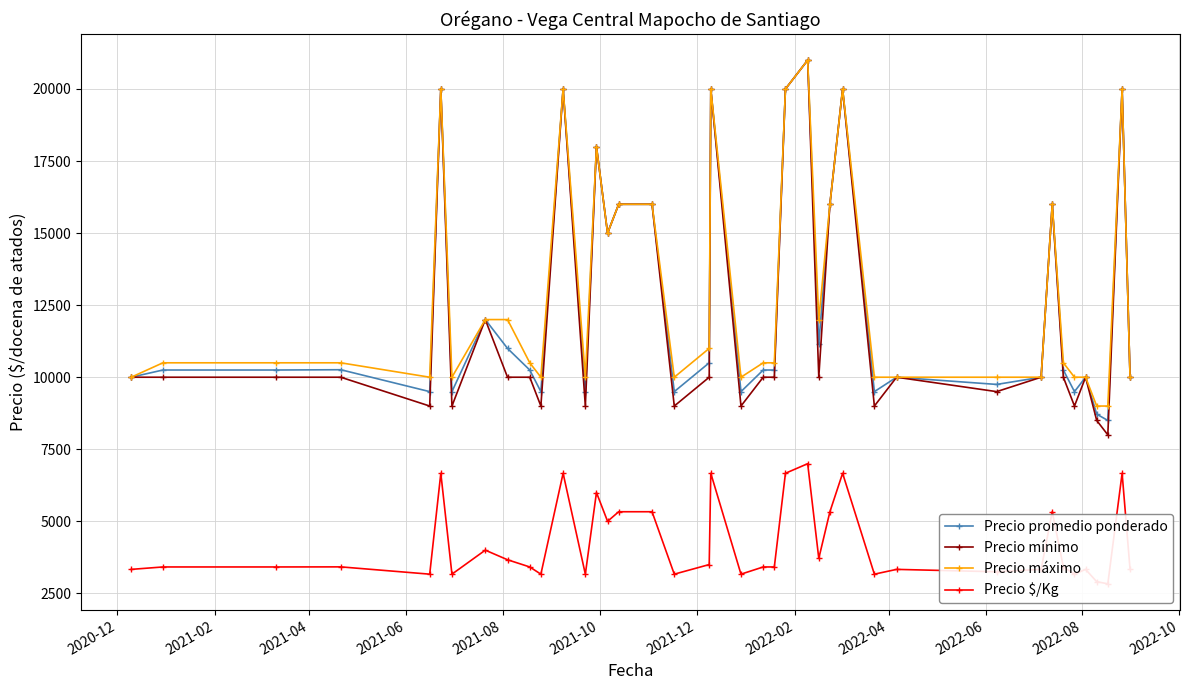

How many categories are shown in the chart?

40